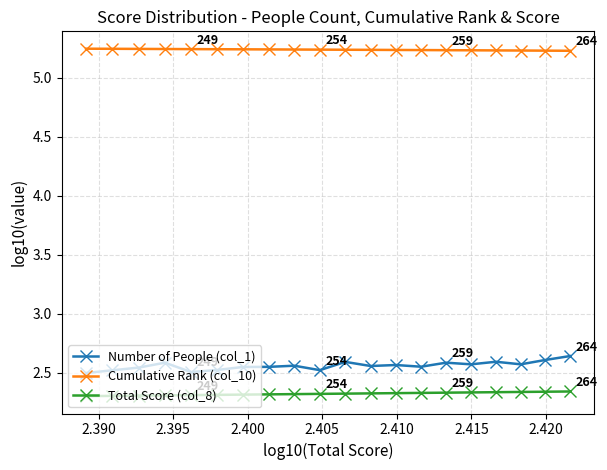

True or false: Number of People (col_1) and Cumulative Rank (col_10) intersect in this chart.

False